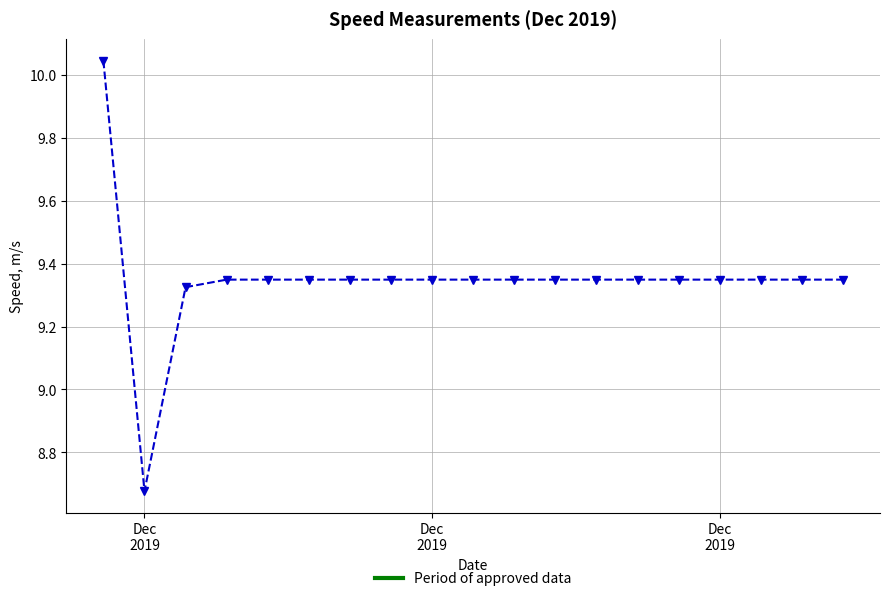

What is the difference between the maximum and minimum values?

1.4